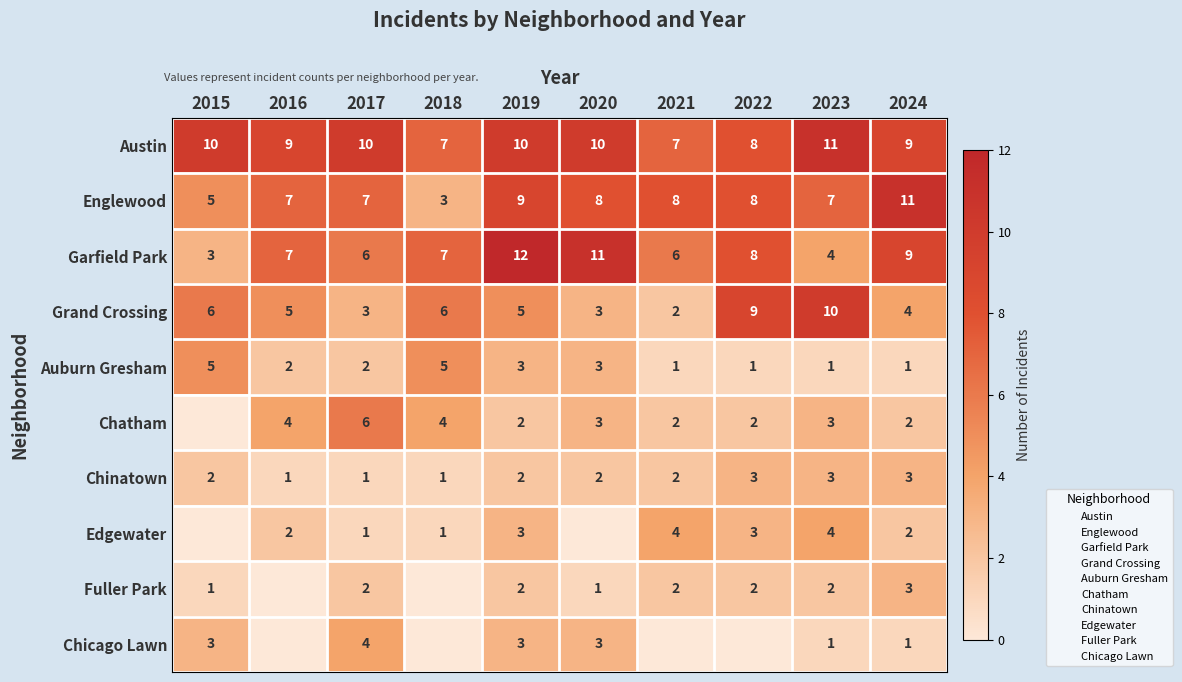

What is the difference between the maximum and minimum values in the Fuller Park series?

3